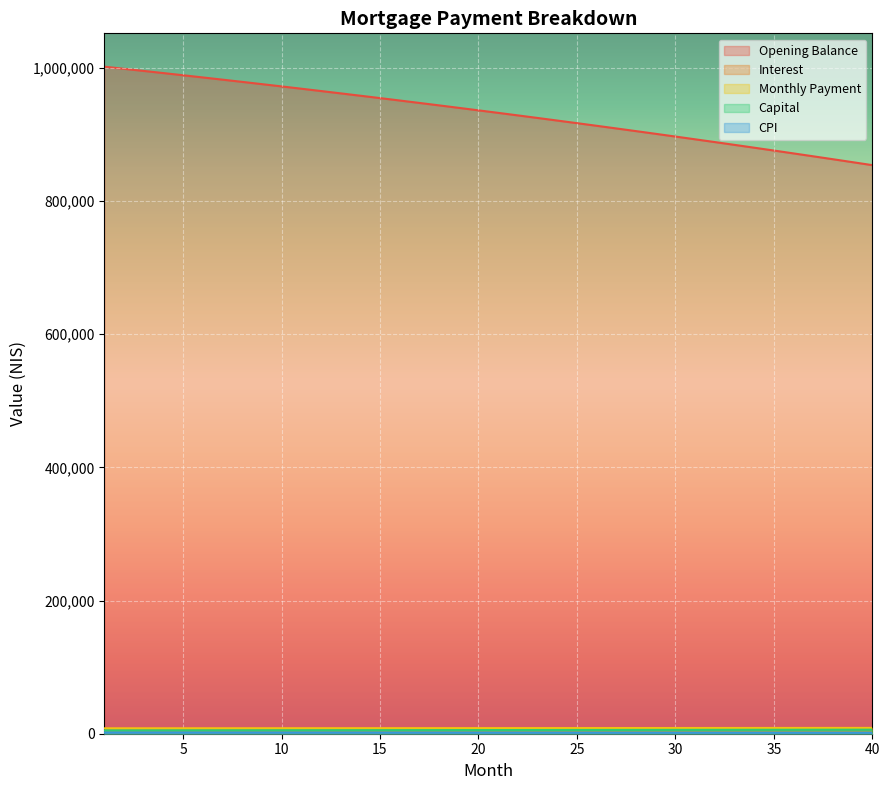

How many series are shown in this chart?

5